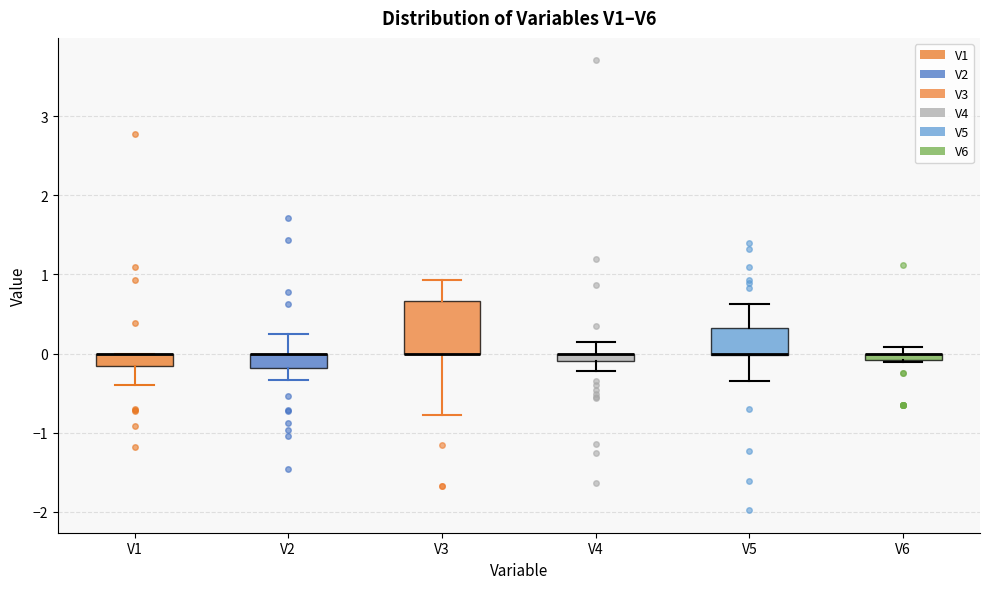

Which box is the tallest, from its lower edge to its upper edge?

V3